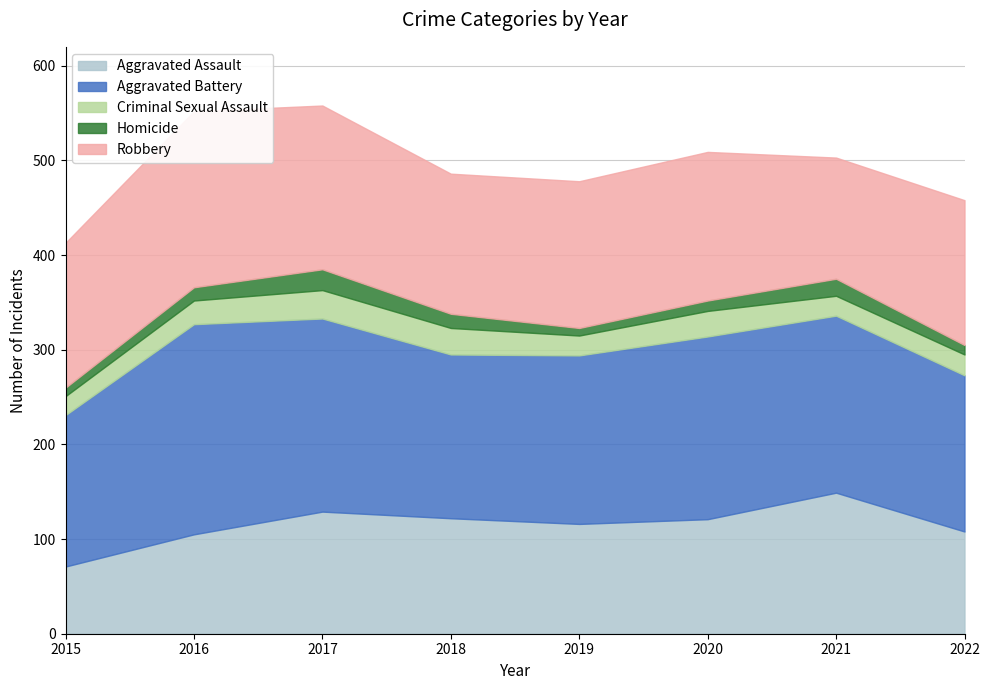

How many distinct data groups are displayed?

5